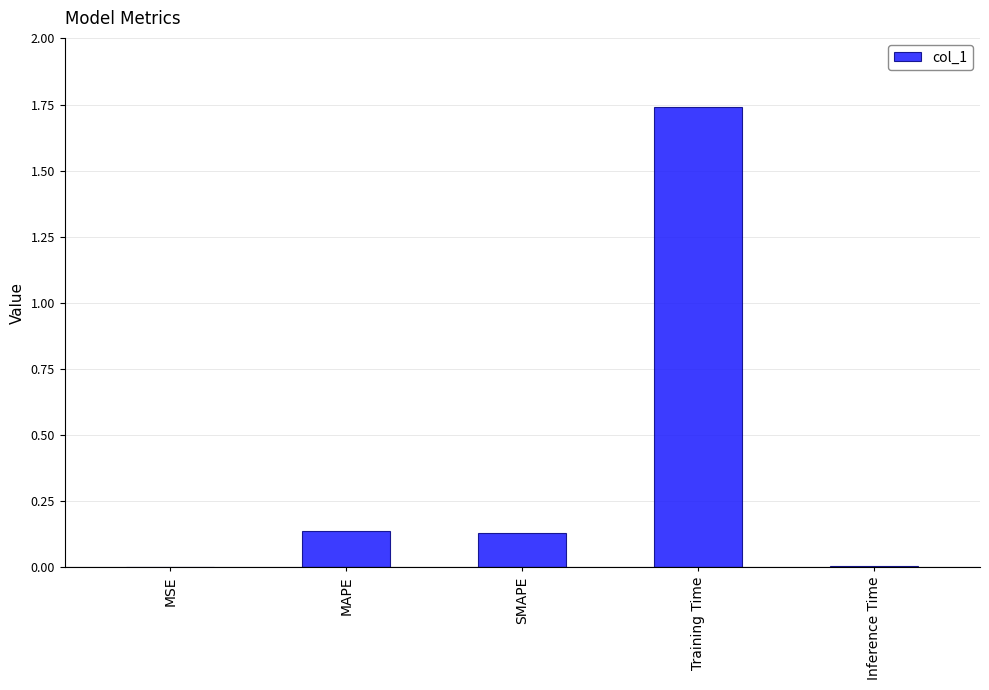

At which category does the chart reach its peak across all series?

Training Time